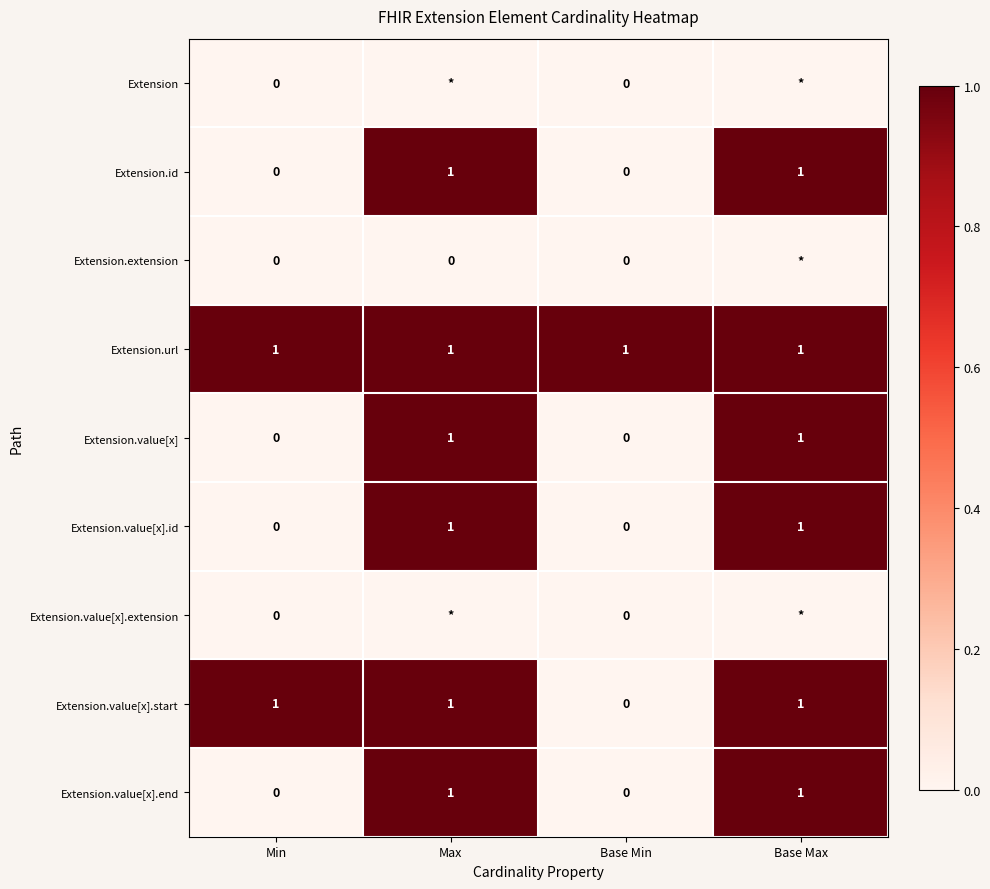

The Extension.url series shows 1 at Base Min. True or false?

True